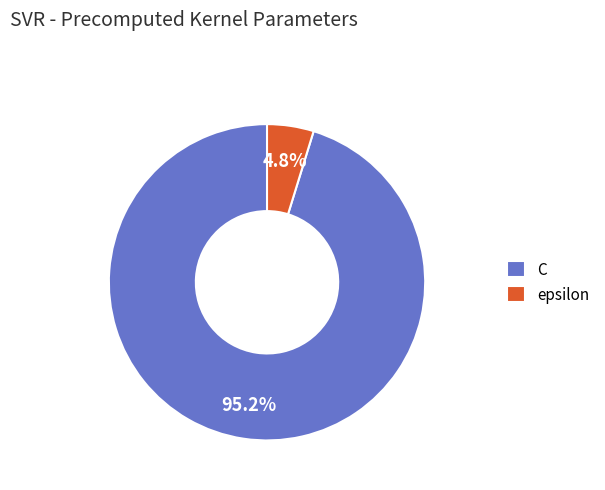

Between epsilon and C, which is larger?

C